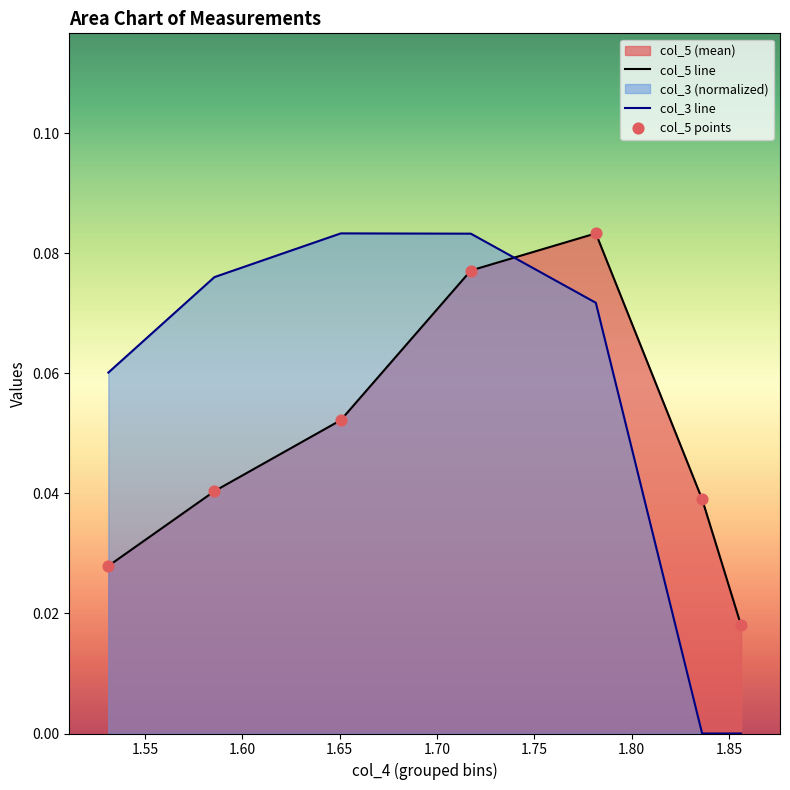

Which series has the largest total across all categories?

col_3 line